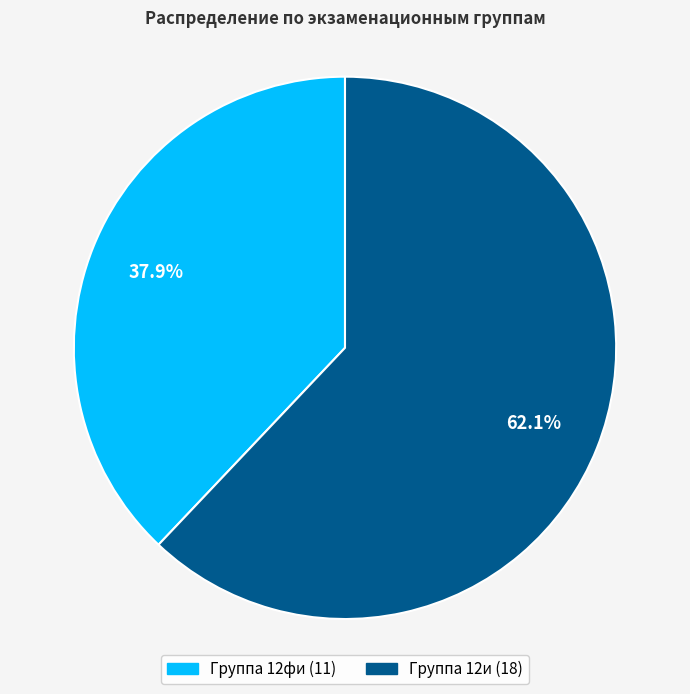

Which category has the biggest portion of the pie?

Группа 12и